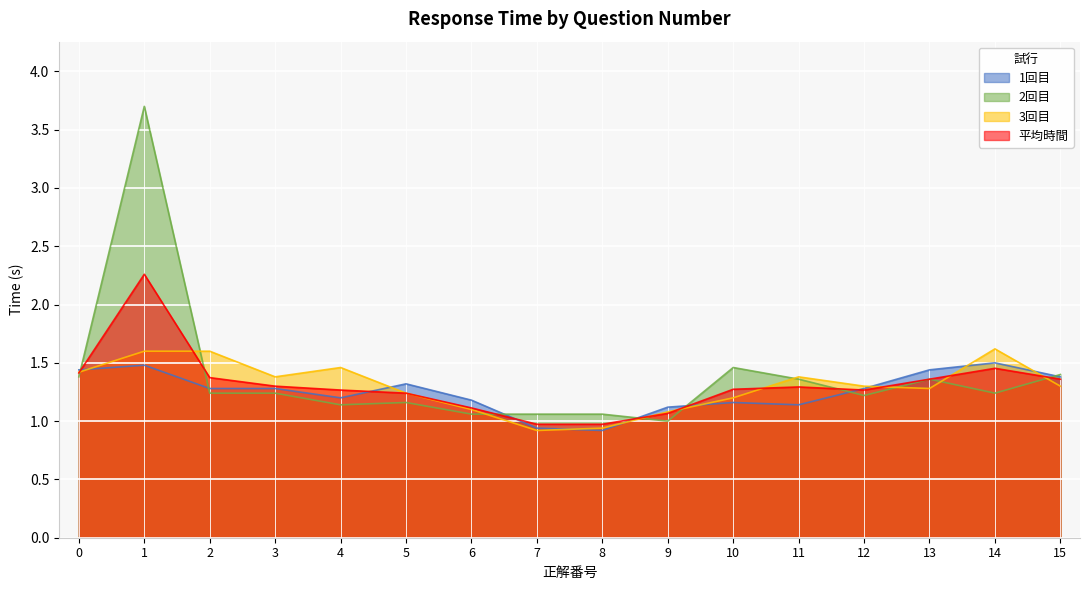

True or false: 2回目 has a value of 1.0 at 9.

True